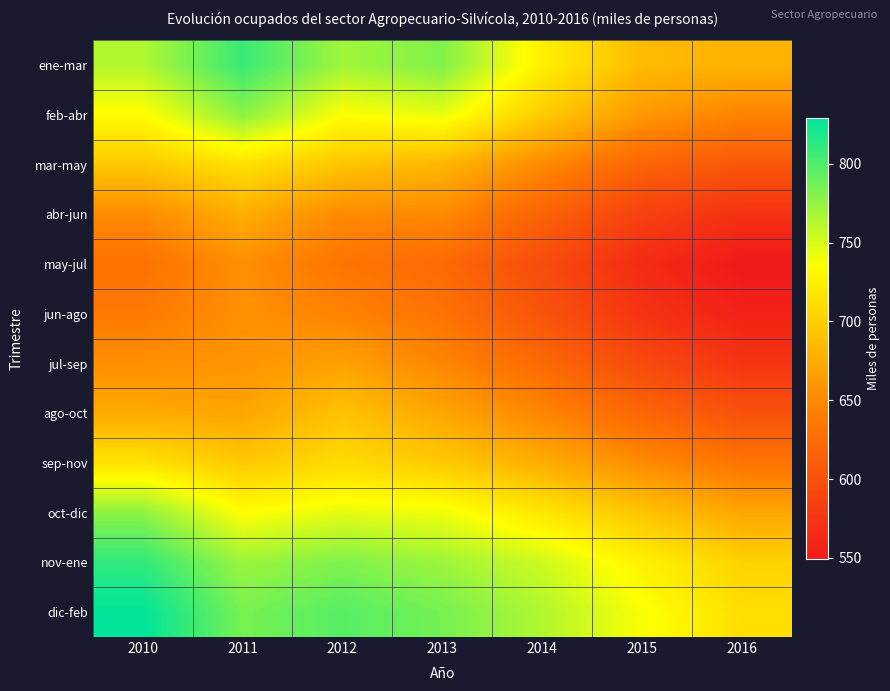

Between 2013 and 2016, which is larger?

2013